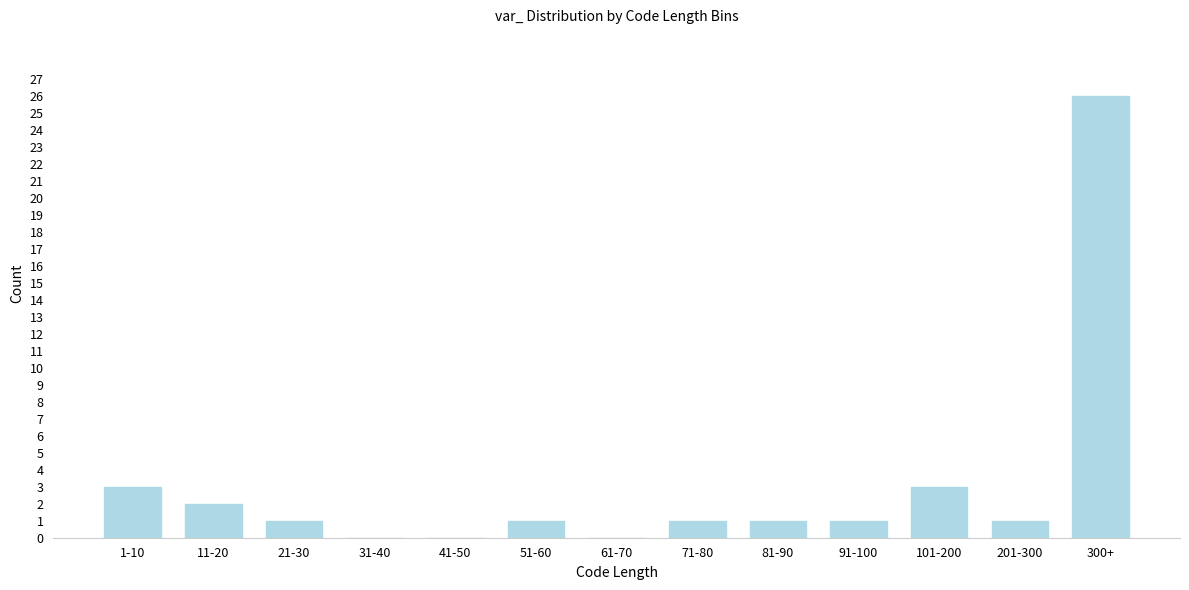

Reading left to right, list all the values displayed in this chart.

1-10=3	11-20=2	21-30=1	31-40=0	41-50=0	51-60=1	61-70=0	71-80=1	81-90=1	91-100=1	101-200=3	201-300=1	300+=26